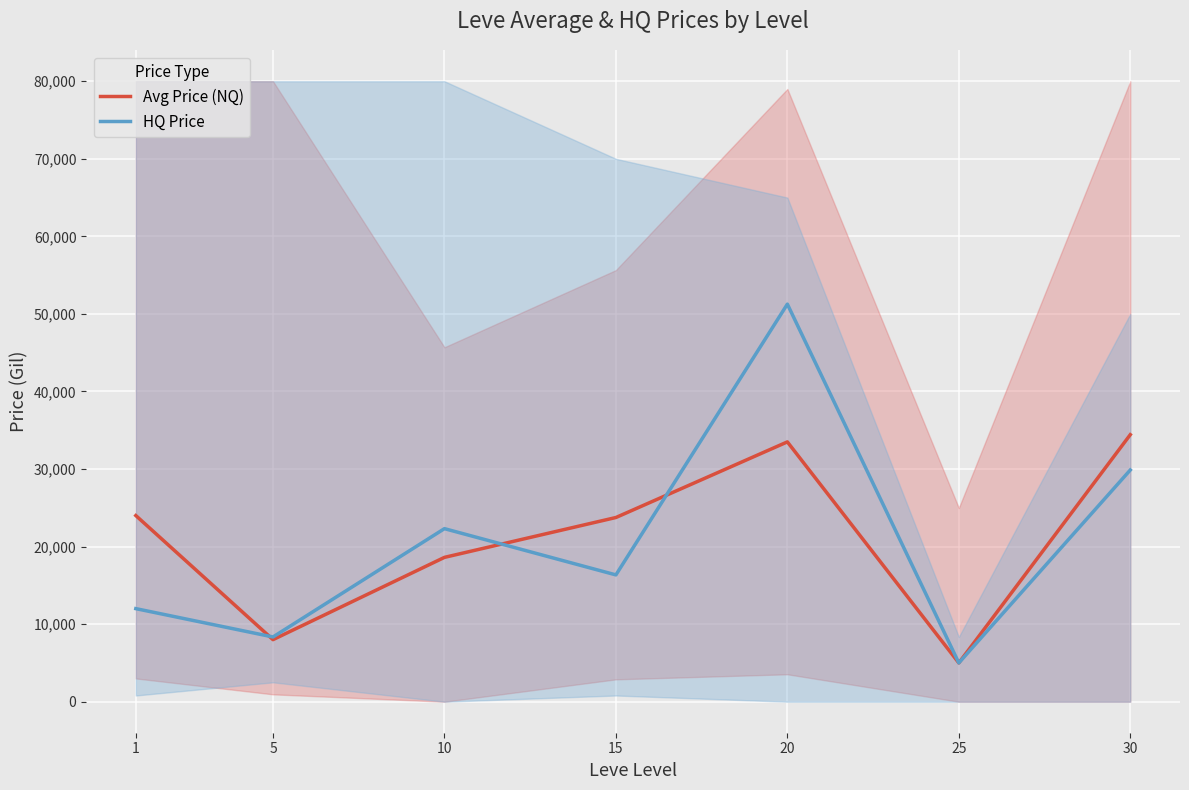

Which series has the largest total across all categories?

Avg Price (NQ)